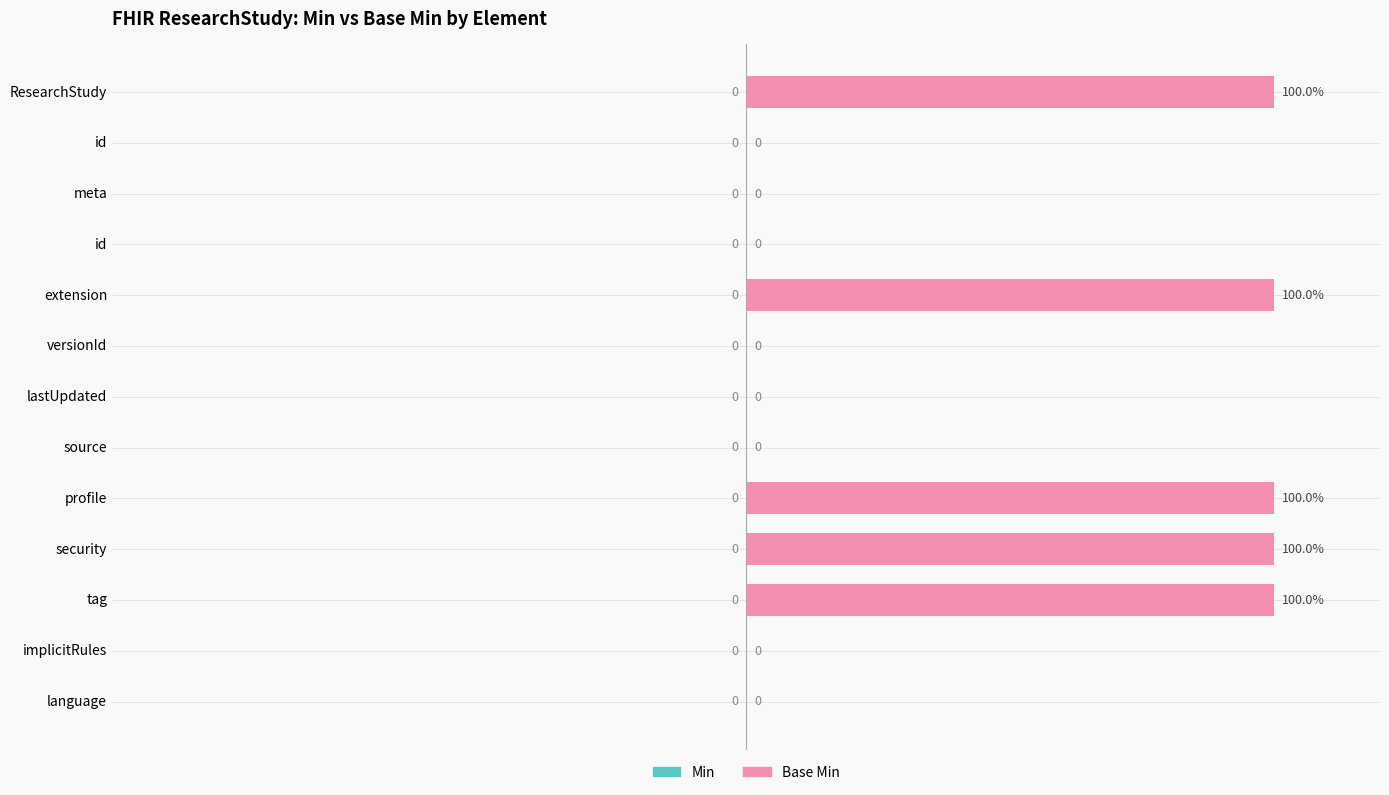

How many positive values are there?

5